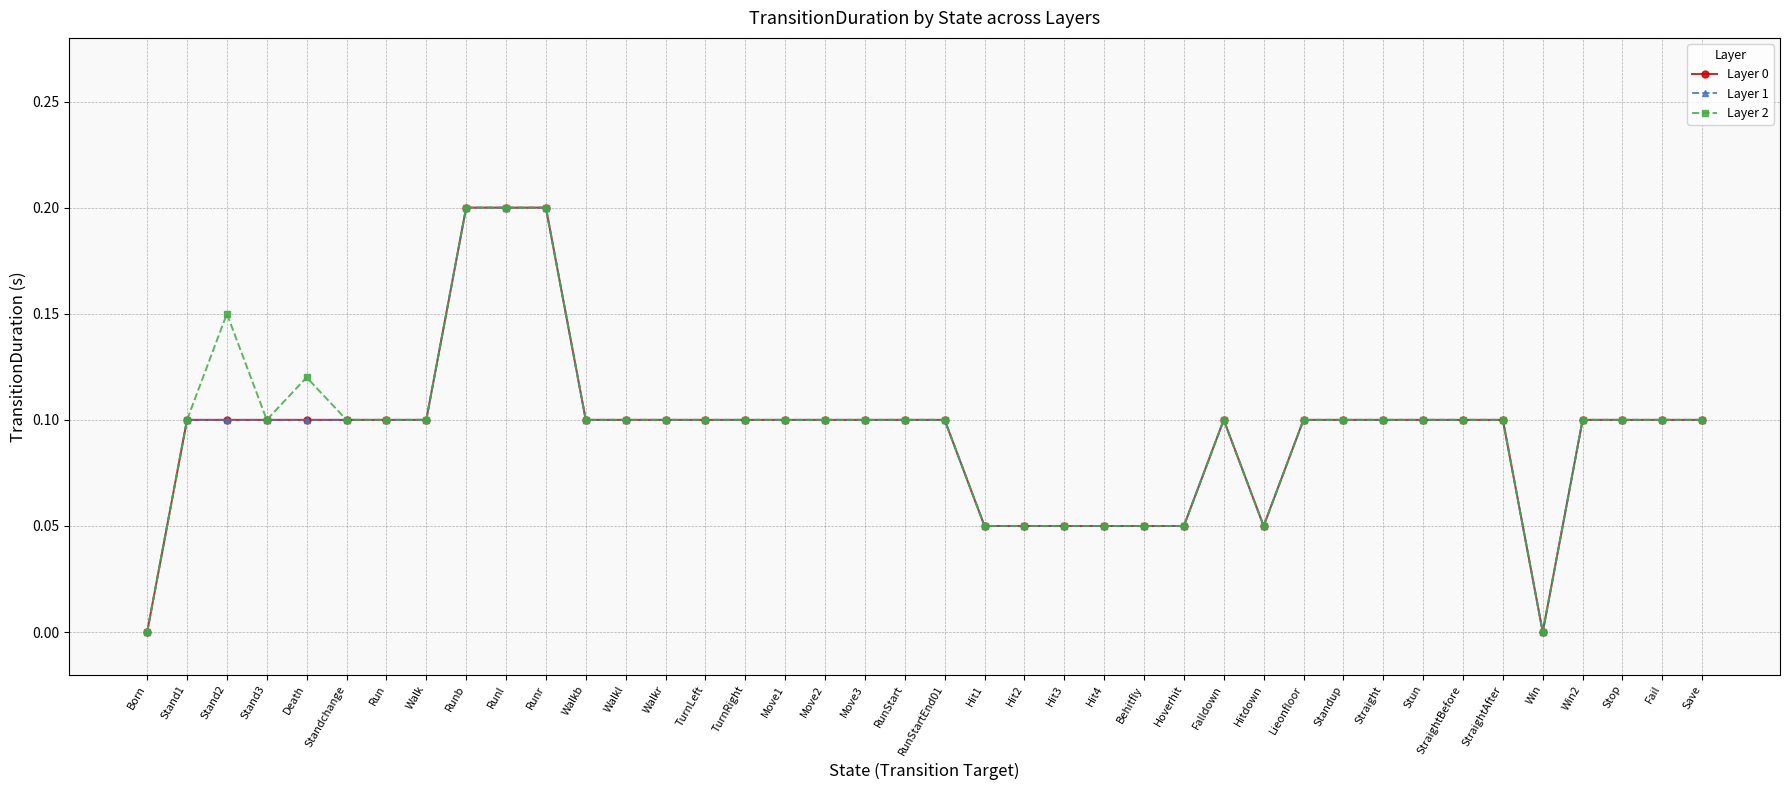

True or false: Layer 2 has more than 0 interior local peaks.

True